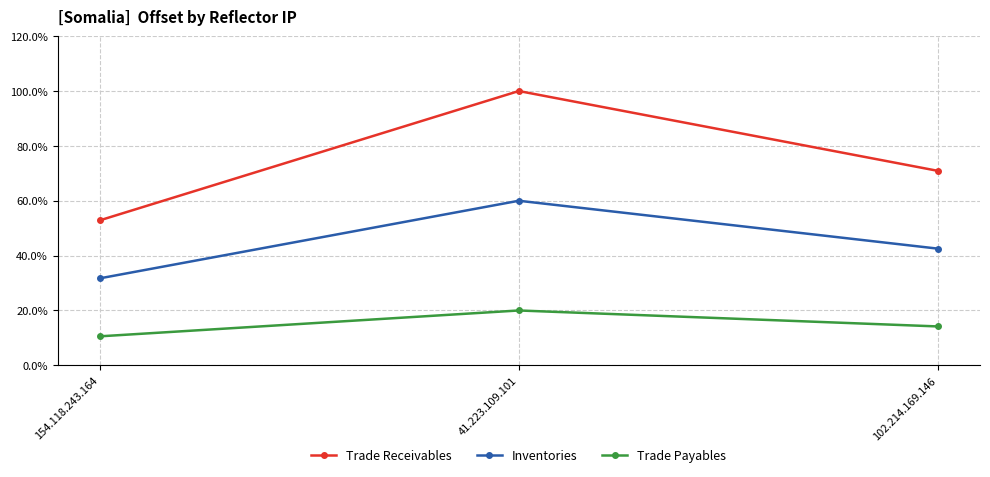

Where does the Trade Payables series first go above 14?

41.223.109.101